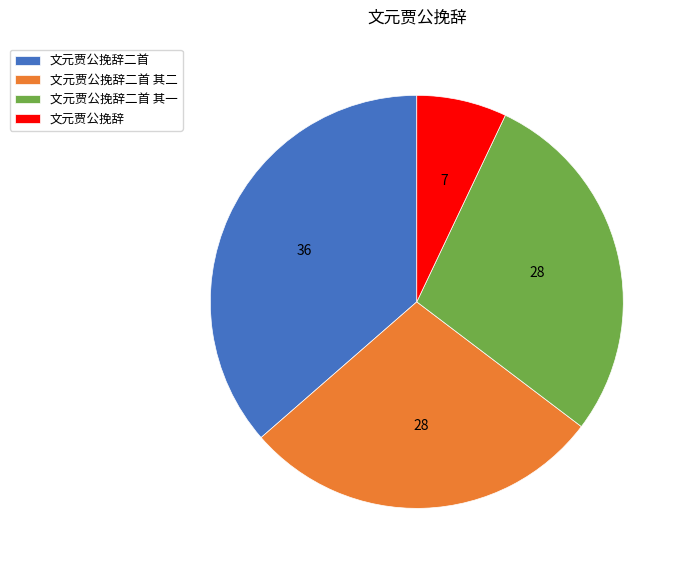

Approximately how many times larger is the value at 文元贾公挽辞二首 其二 compared to 文元贾公挽辞?

4.0